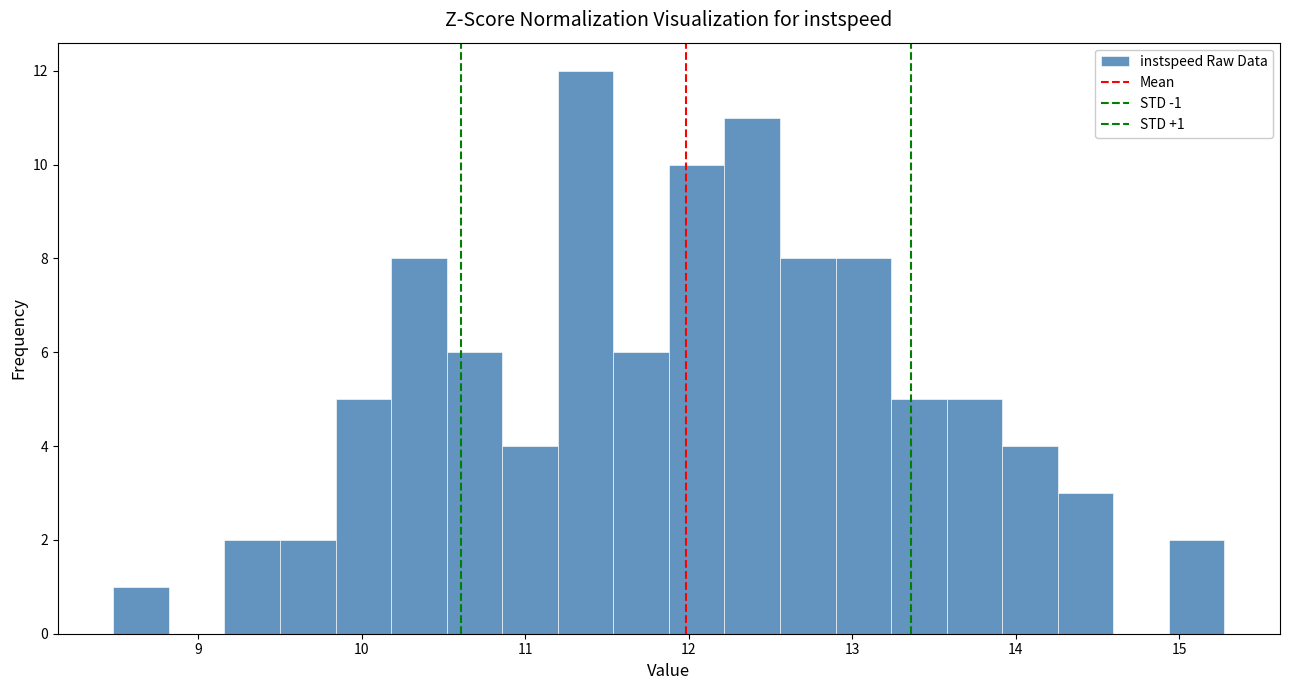

Read against the x-axis, roughly where is the centre of the tallest bar?

11.4